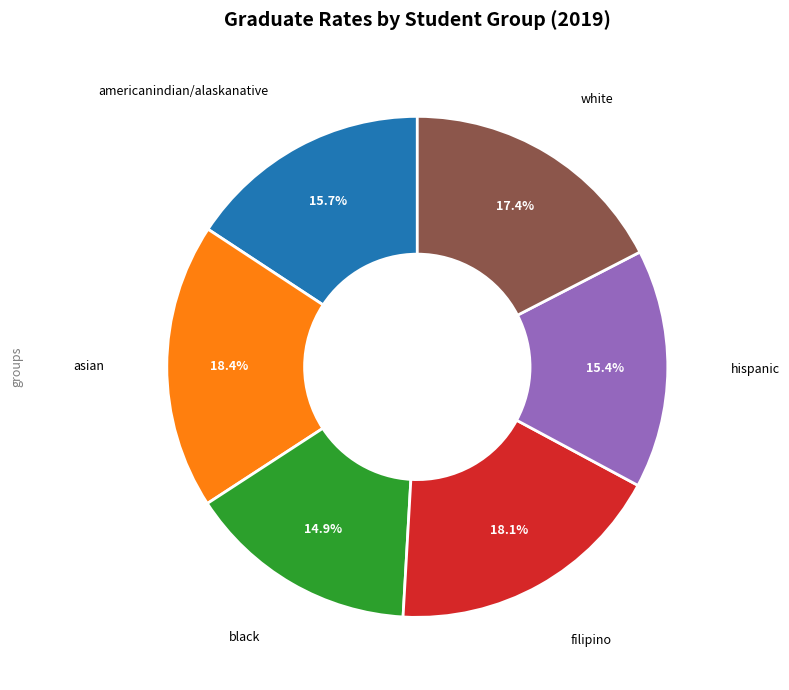

Is there a majority slice in this chart?

No